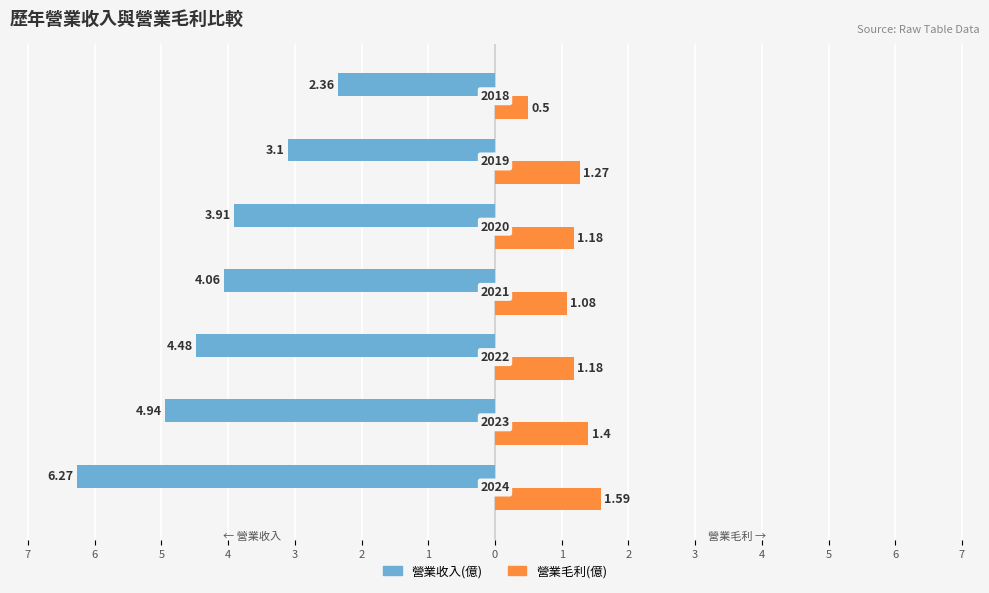

What are all the series names shown in the legend?

營業收入(億), 營業毛利(億)